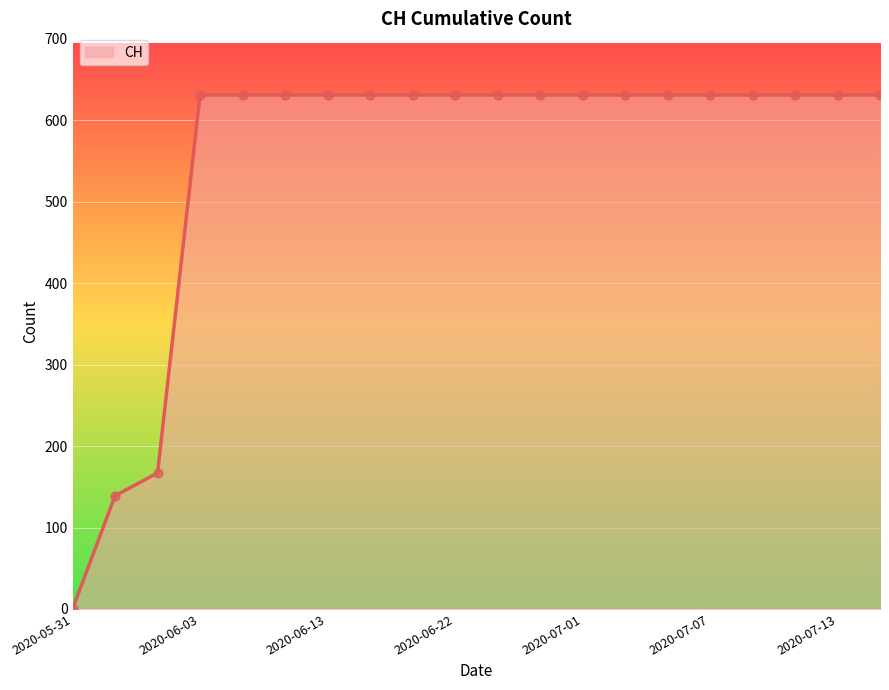

What is the difference between the maximum and minimum values?

631